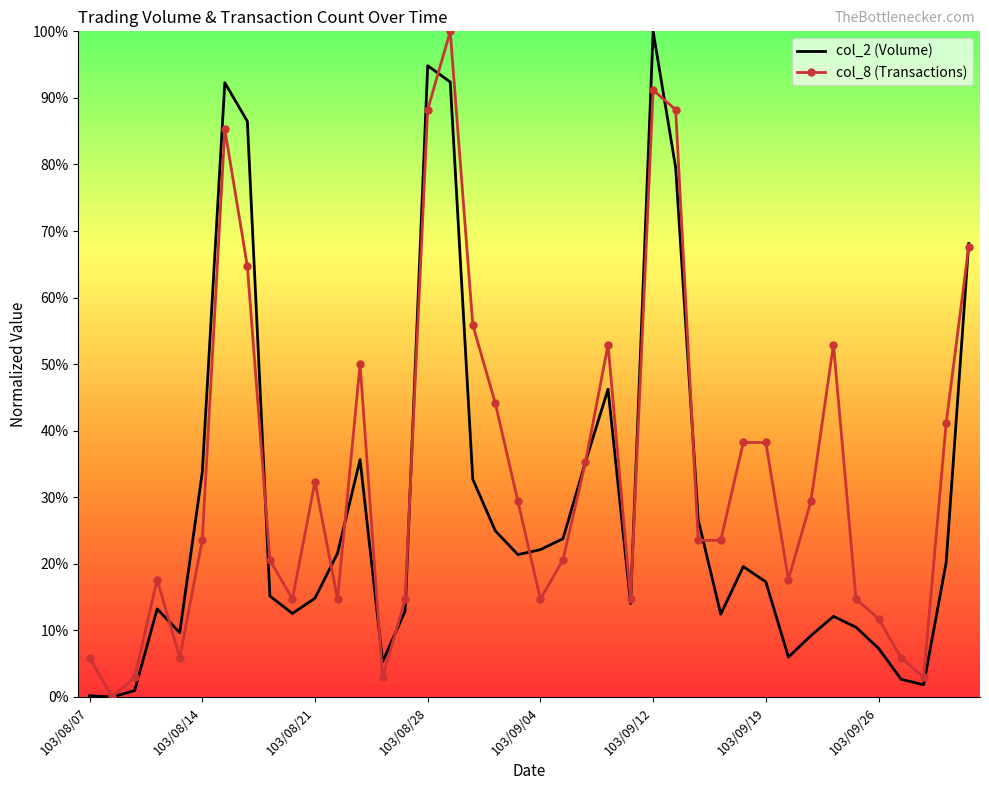

What are all the series names shown in the legend?

col_2 (Volume), col_8 (Transactions)